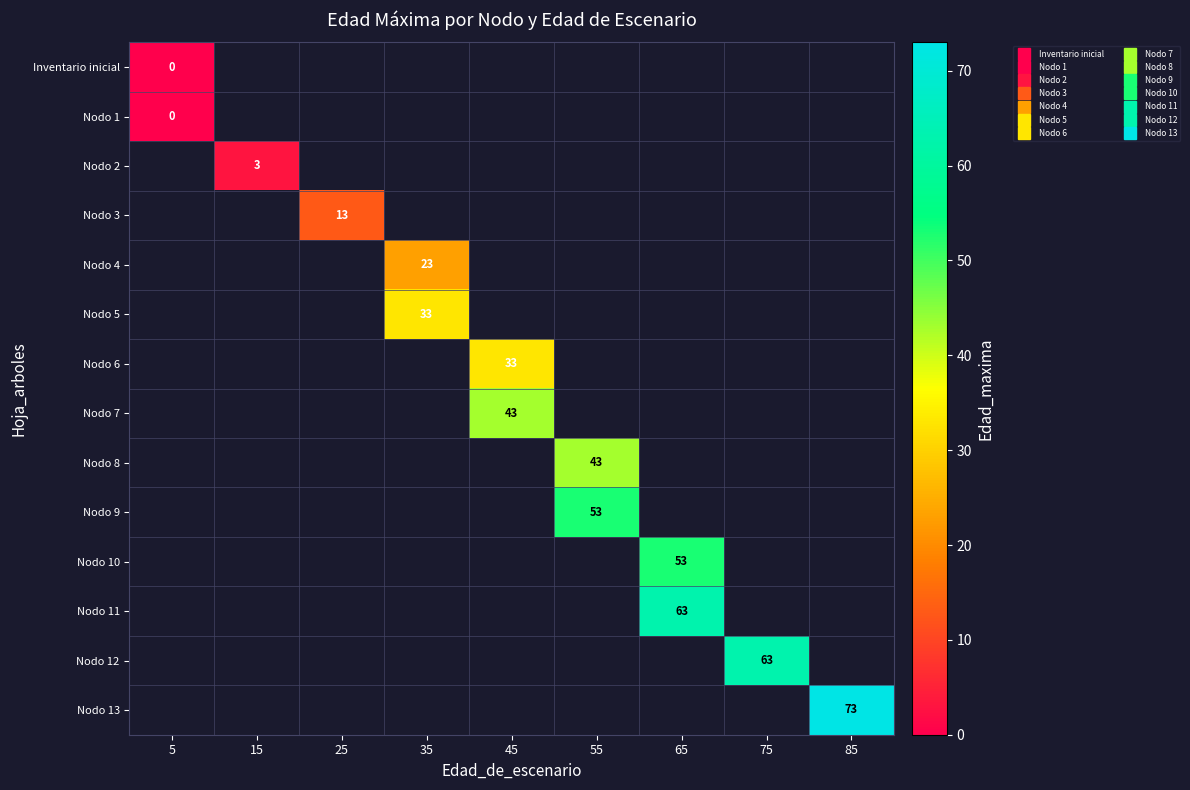

At 75, list the series in order from smallest to largest.

Inventario inicial, Nodo 1, Nodo 2, Nodo 3, Nodo 4, Nodo 5, Nodo 6, Nodo 7, Nodo 8, Nodo 9, Nodo 10, Nodo 11, Nodo 12, Nodo 13